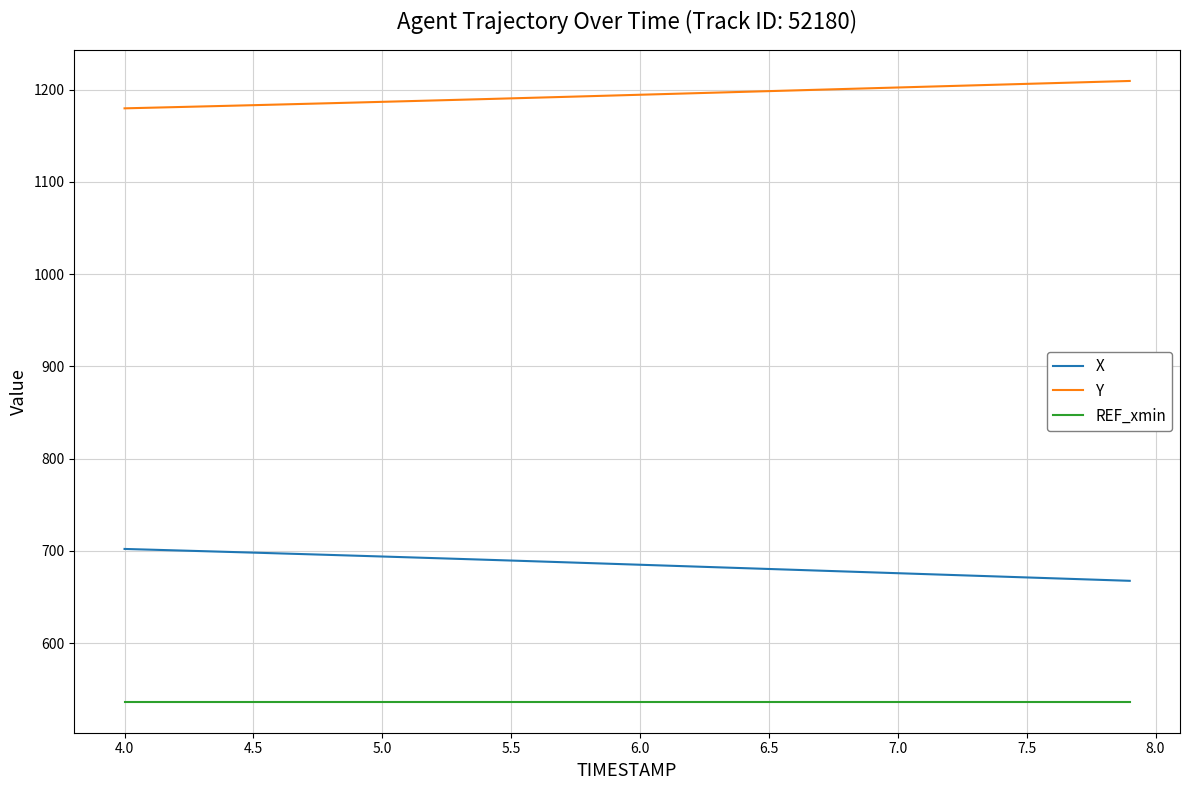

True or false: Y and REF_xmin intersect in this chart.

False